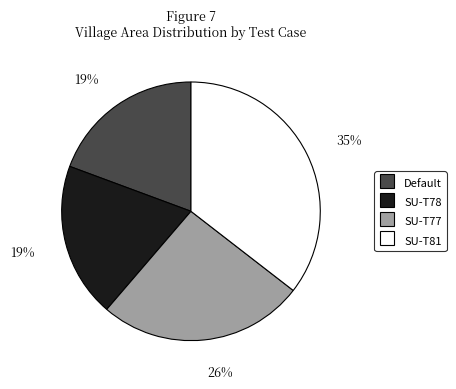

To the nearest percent, what is the average slice percentage?

25%